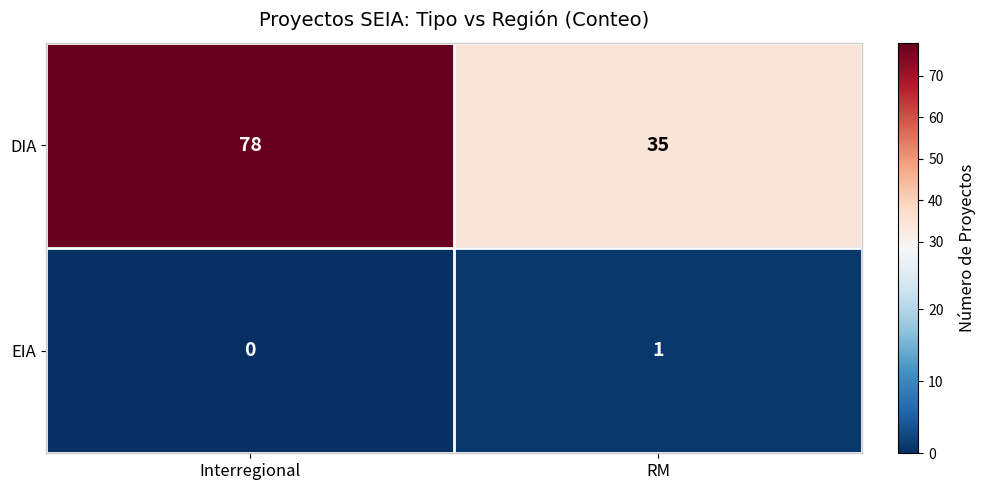

Rank the series by their average value, from lowest to highest.

EIA, DIA